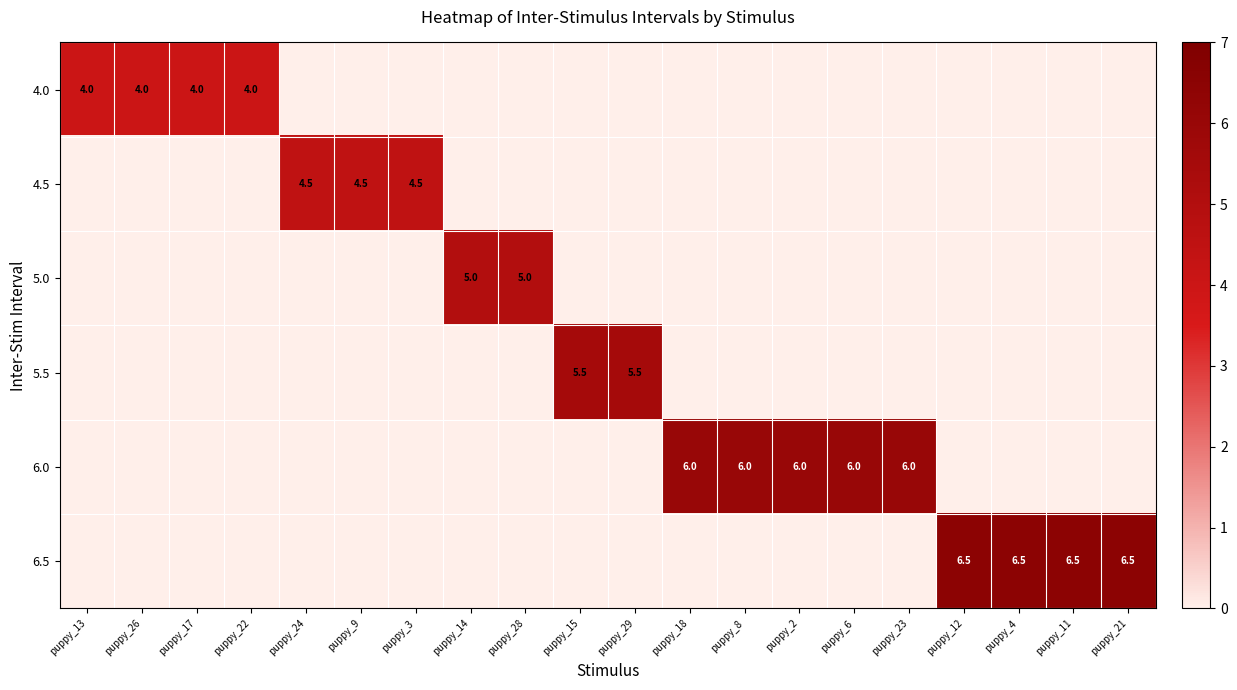

Is it true that 4.5 equals 0.0 at puppy_18?

True